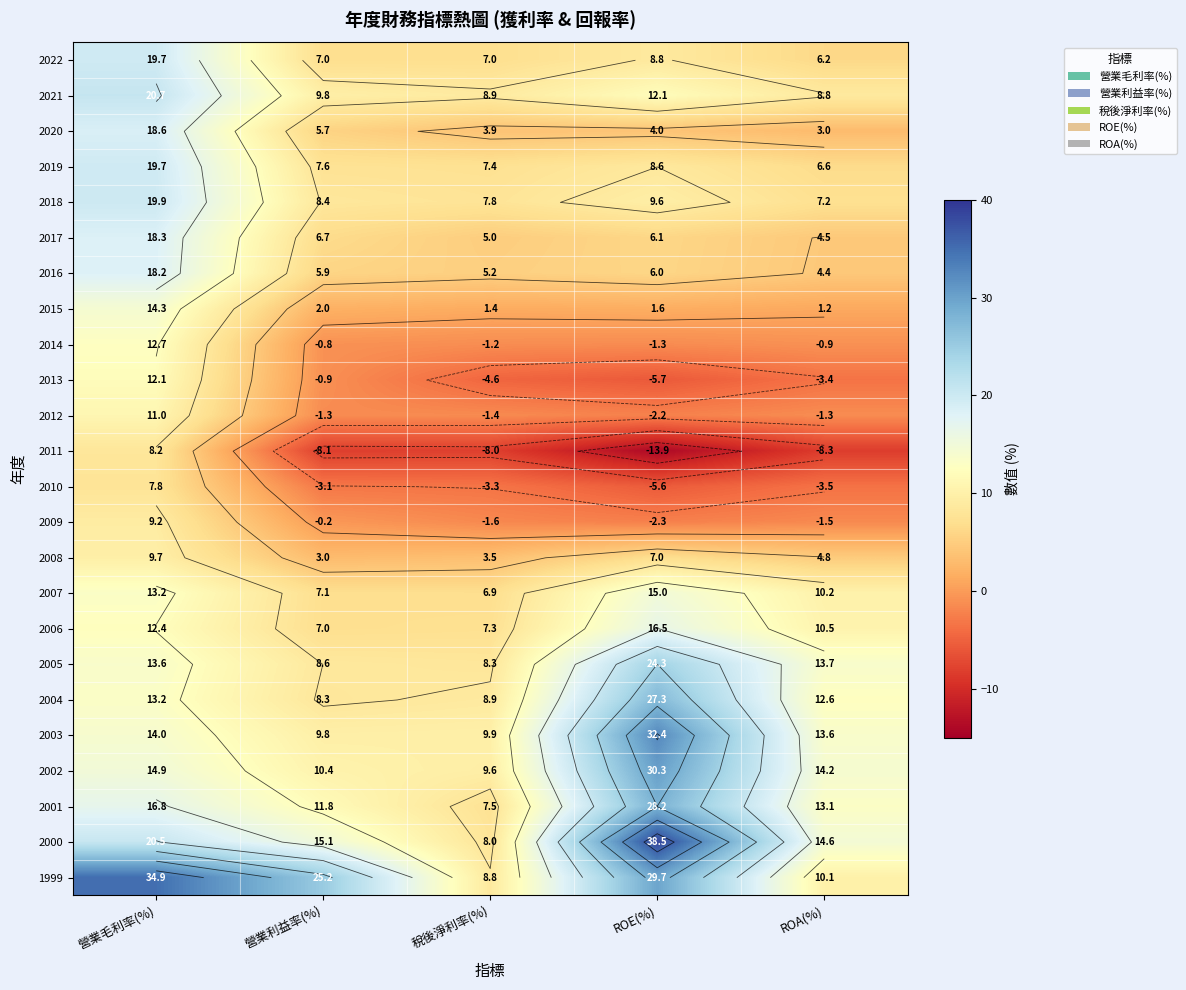

True or false: 2010 has a value of -5.6 at ROE(%).

True